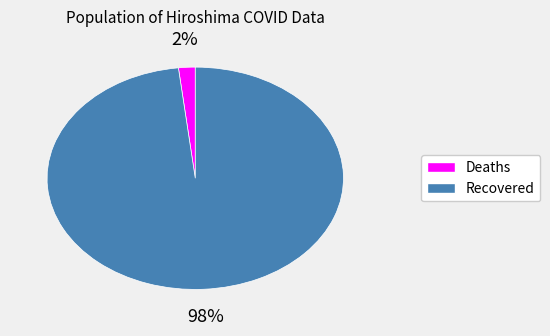

How many slices are in this pie chart?

2